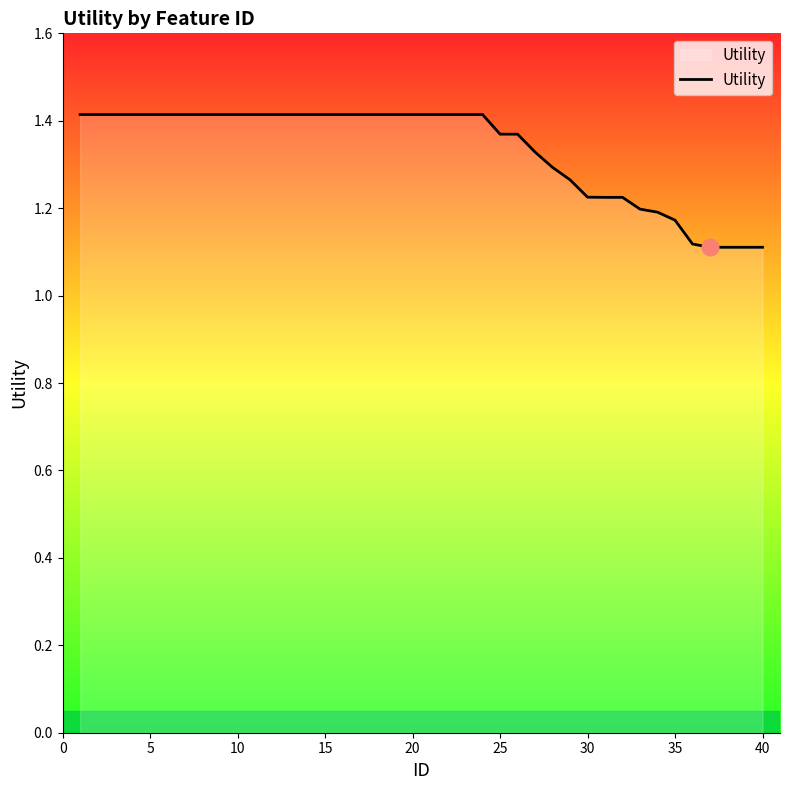

How many lines are shown in the chart?

1